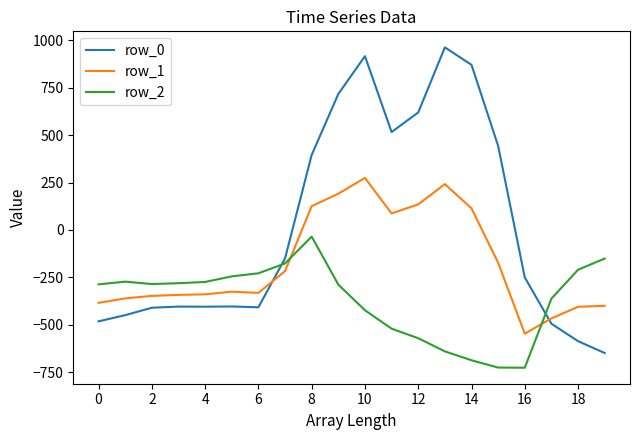

Which series has the largest total across all categories?

row_0